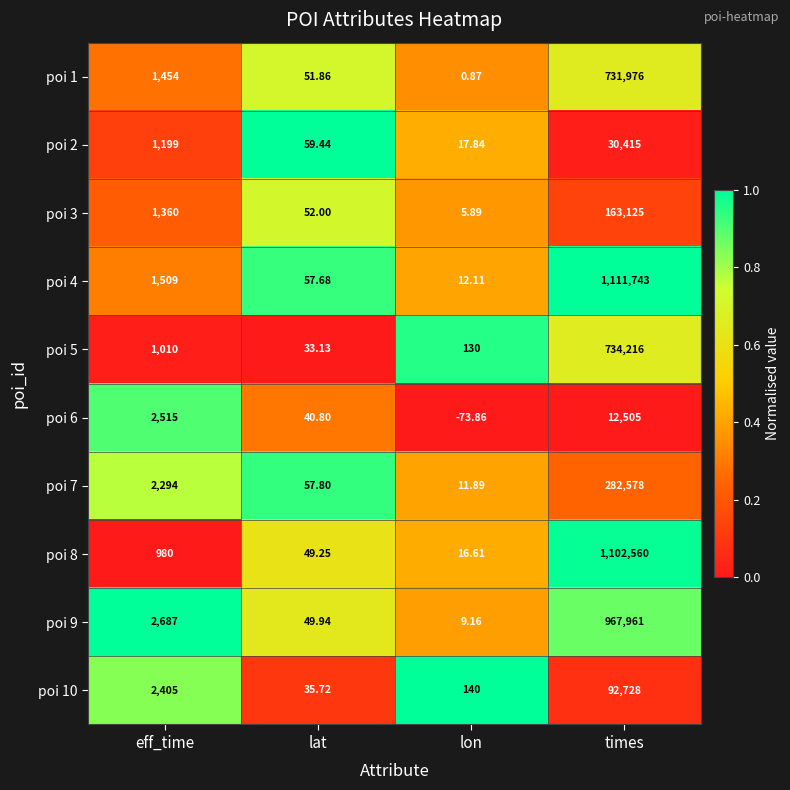

List the series in order of their peak value, highest first.

poi 4, poi 8, poi 9, poi 5, poi 1, poi 7, poi 3, poi 10, poi 2, poi 6